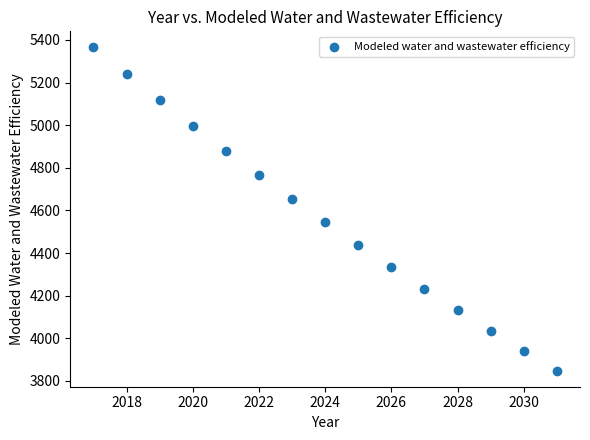

What is the range of Y values (max minus min)?

1515.6